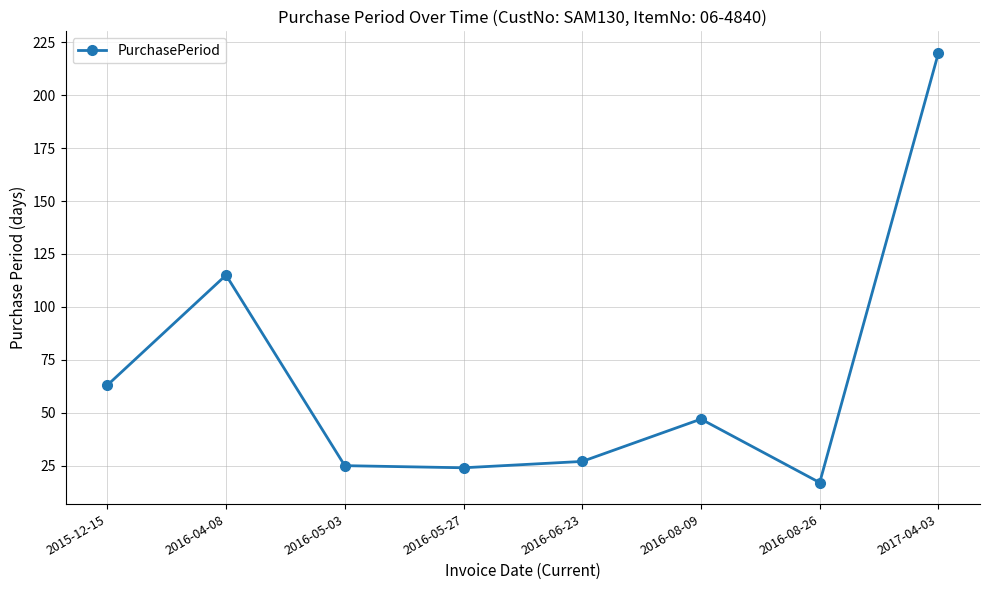

Read the value at 2016-04-08, to the nearest 10.

120